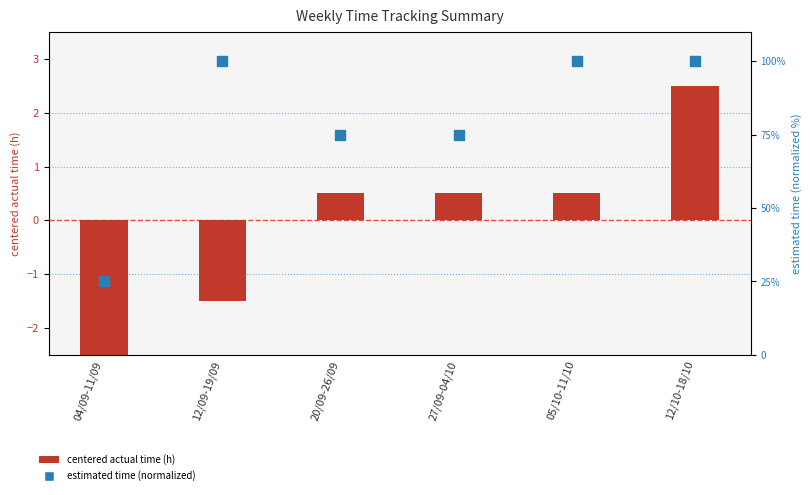

Which series has the largest total across all categories?

estimated time (normalized)